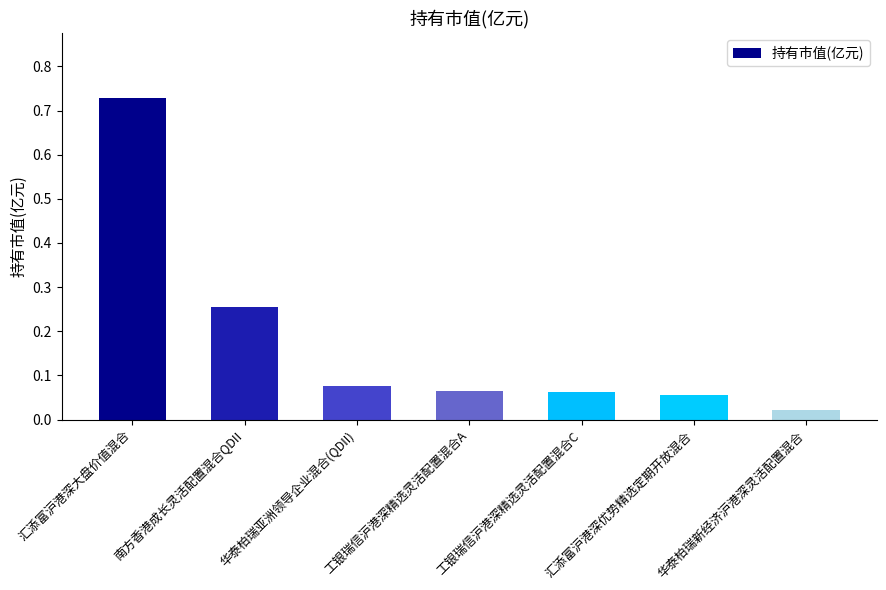

What is the sum of the values at 汇添富沪港深大盘价值混合 and 华泰柏瑞亚洲领导企业混合(QDII)?

0.8